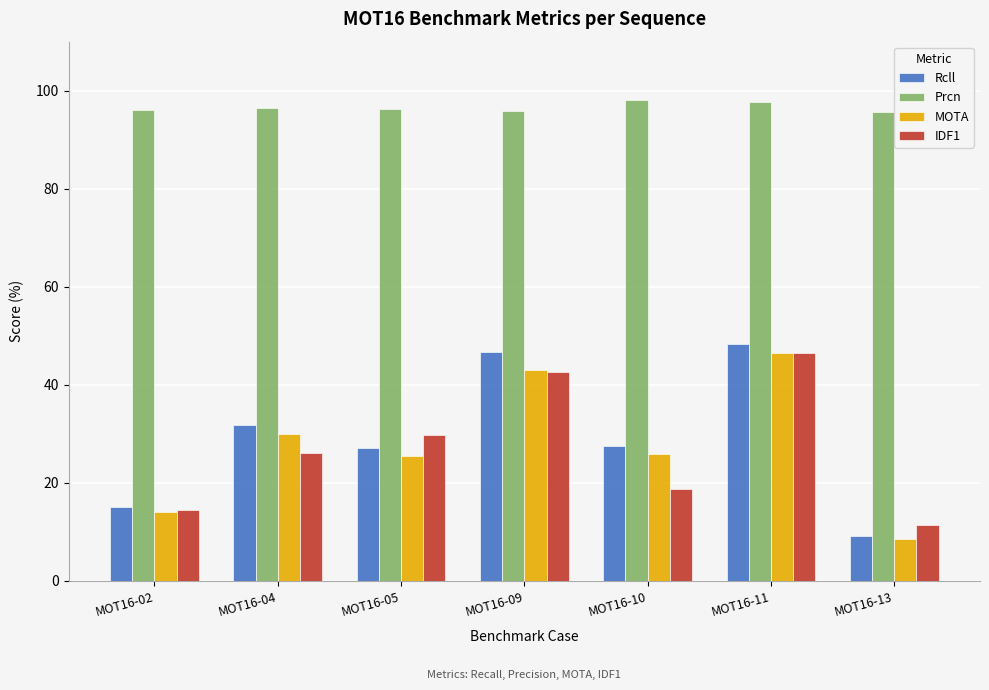

What is the total value across all series at MOT16-04?

184.2